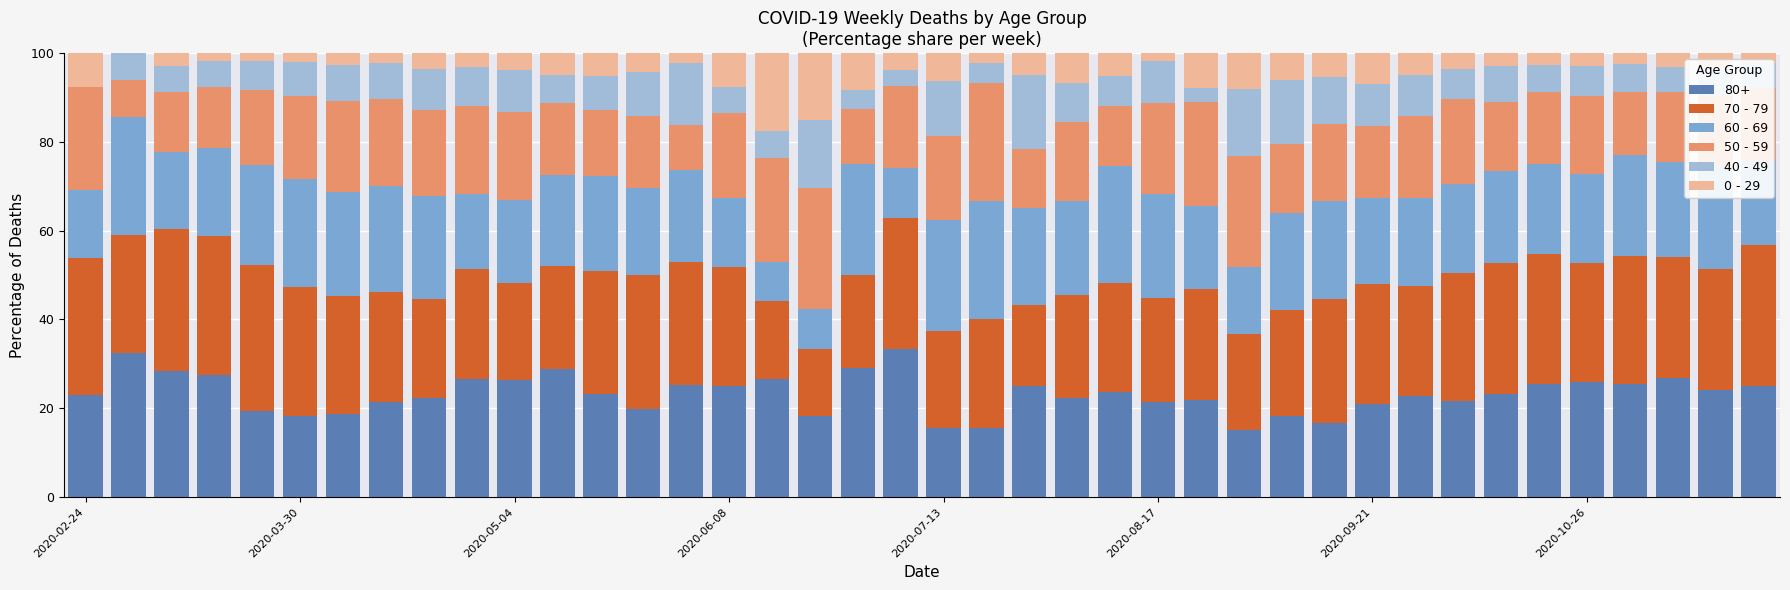

Are the bars grouped side by side (vs. stacked)?

No